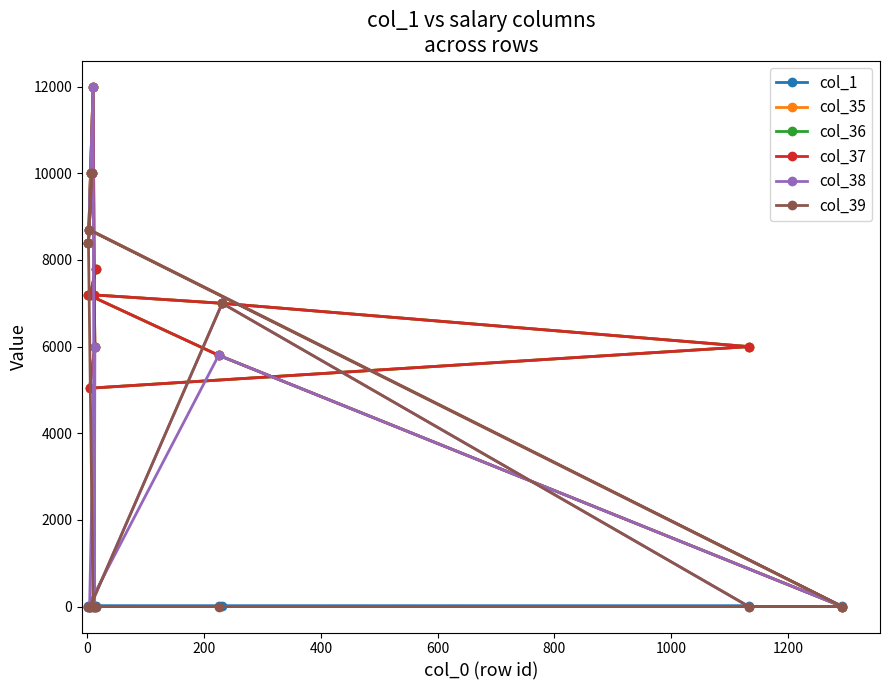

True or false: col_1 and col_37 cross at least once.

True